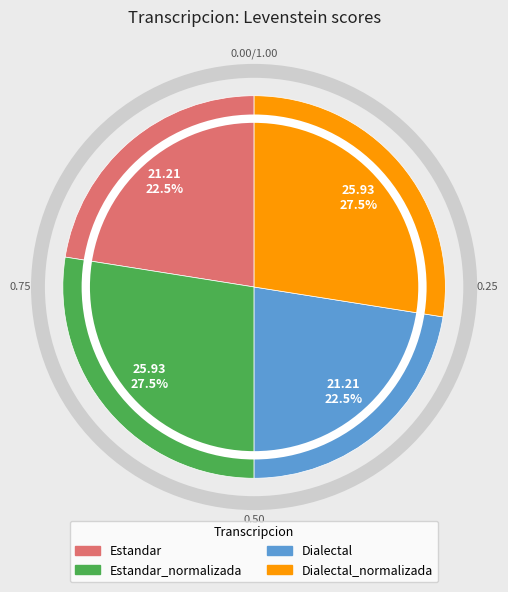

Is there a majority slice in this chart?

No